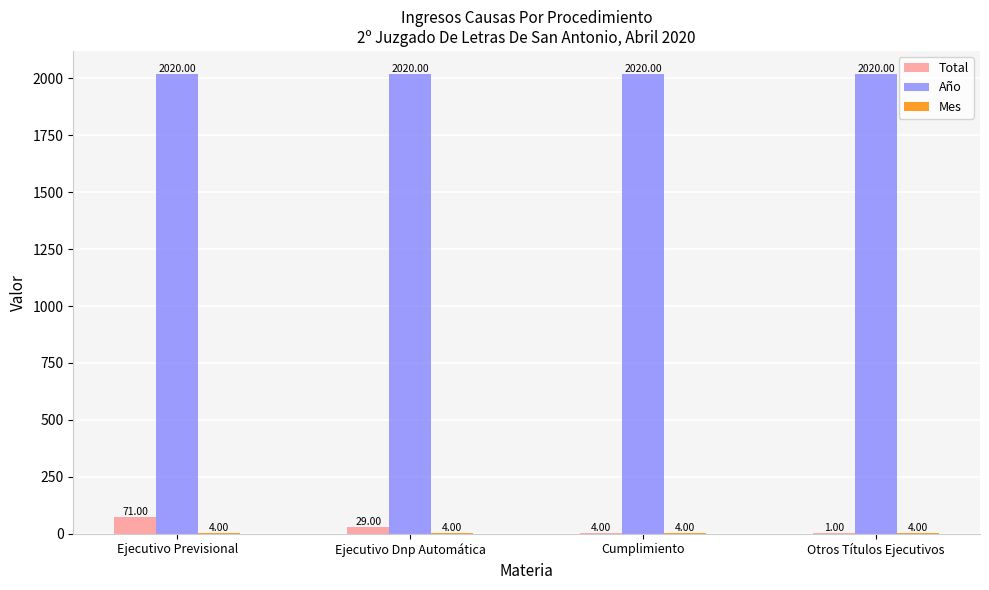

Count the number of data series in this chart.

3